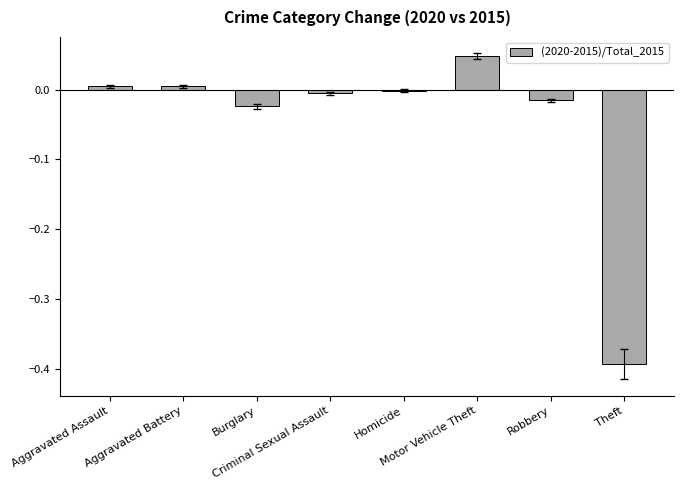

Are the bars grouped side by side (vs. stacked)?

No